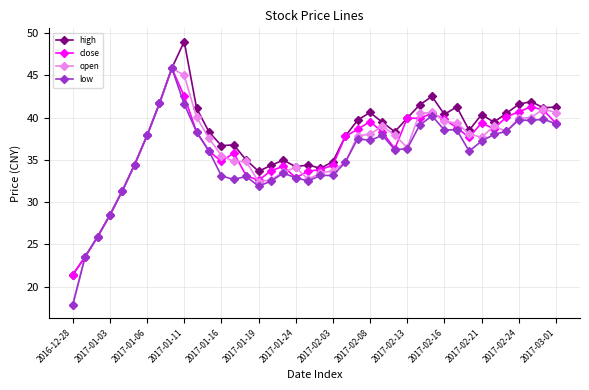

True or false: low has more than 0 interior local peaks.

True